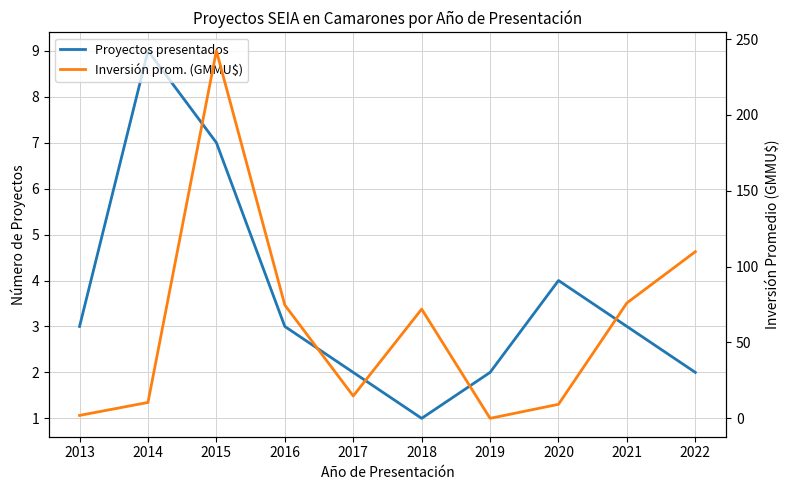

What is the difference between the maximum and minimum values in the Proyectos presentados series?

8.0